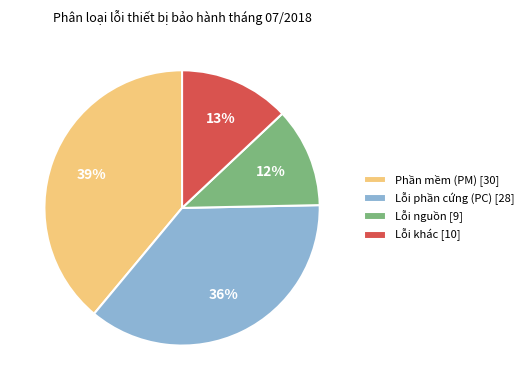

To the nearest percent, what percentage of the pie is Phần mềm (PM)?

39%